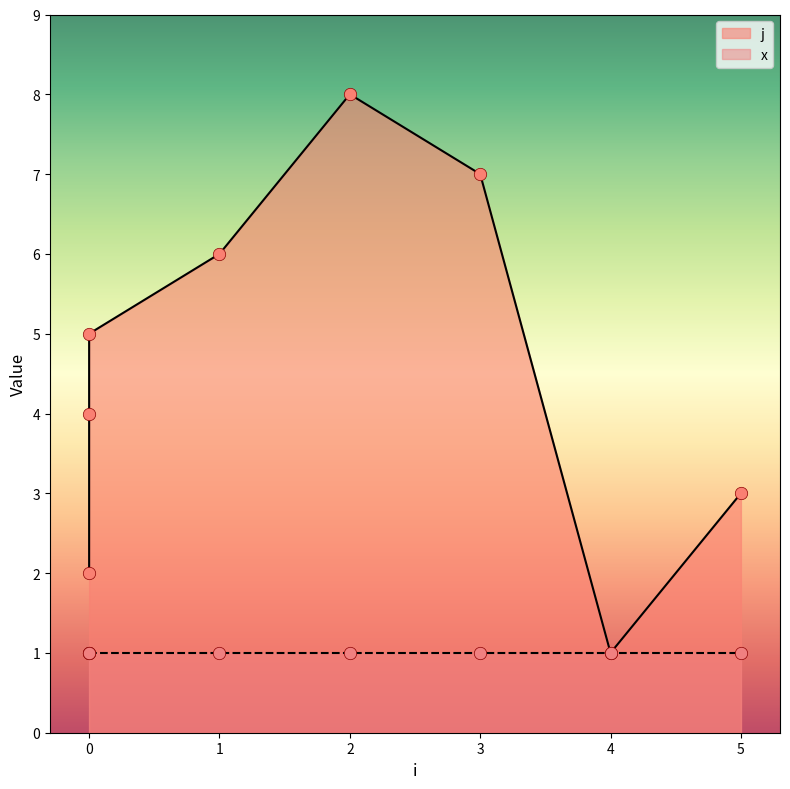

What is the change in value from 0 to 1?

+2